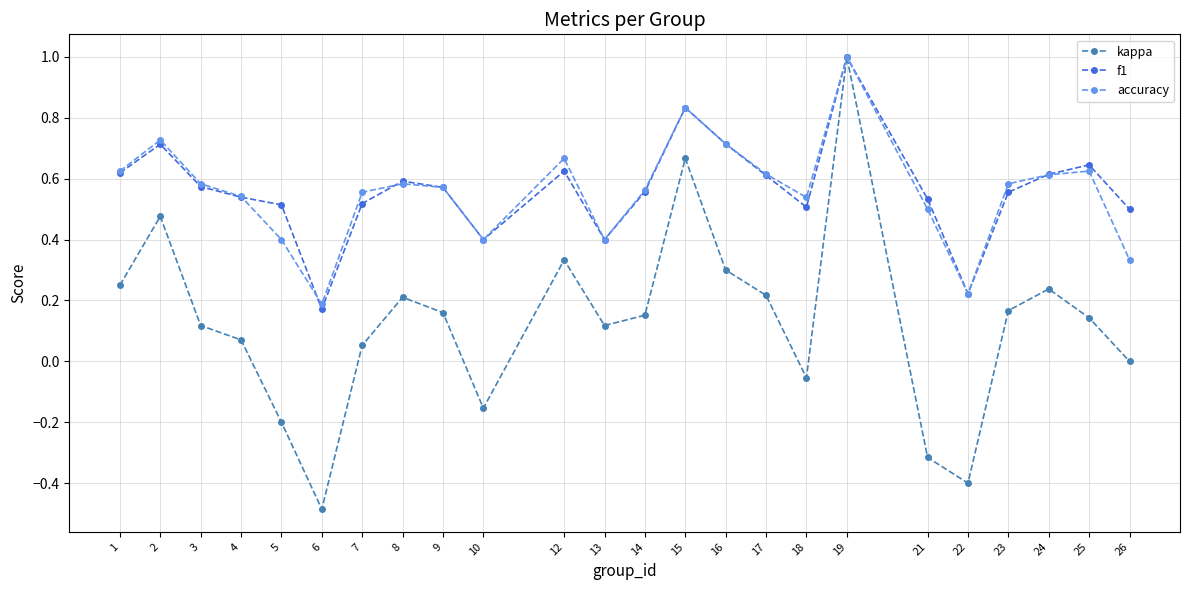

What is the minimum value shown in the chart?

-0.5